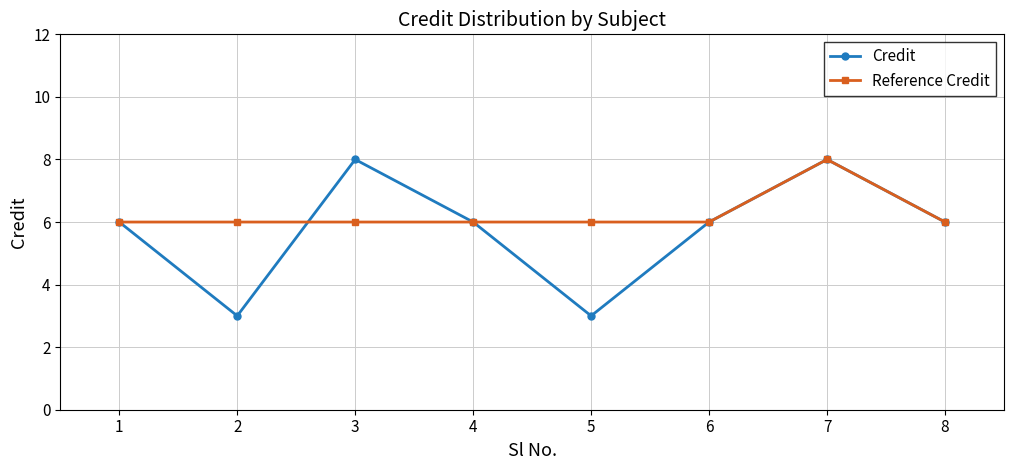

What are all the series names shown in the legend?

Credit, Reference Credit